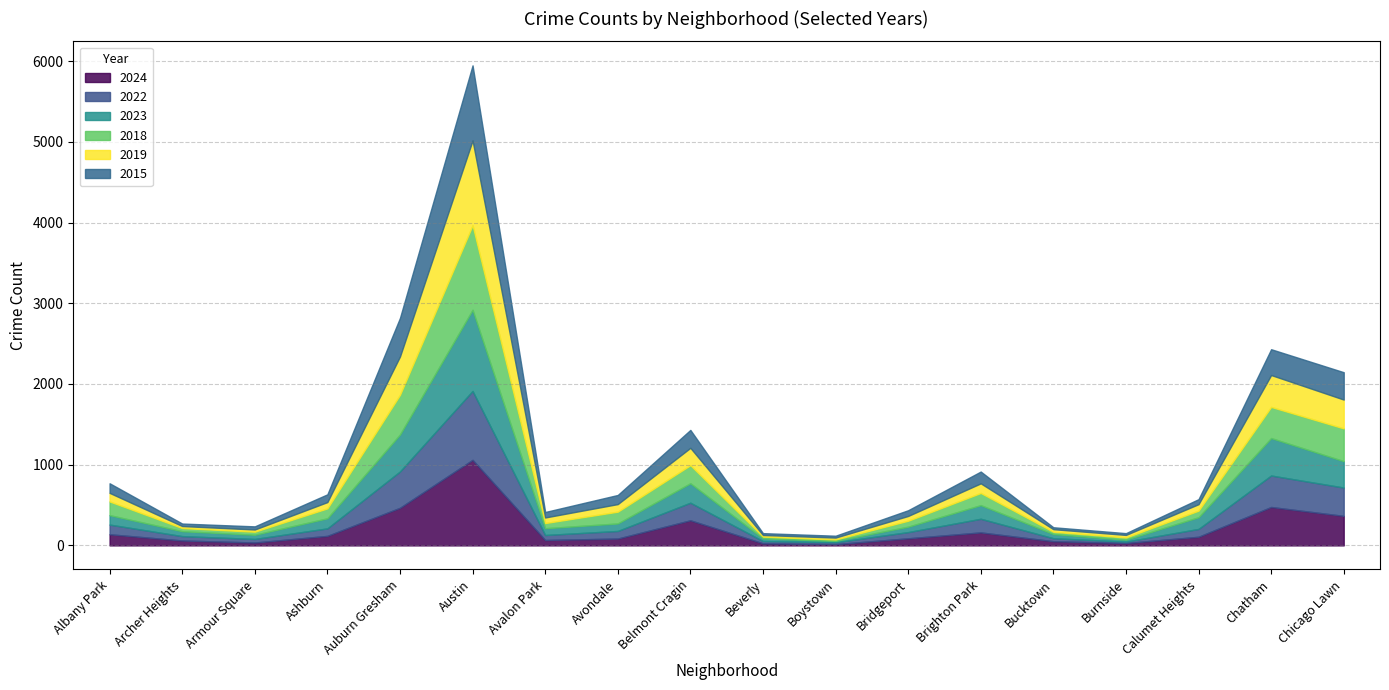

Rank the series by their maximum value, from highest to lowest.

2024, 2019, 2018, 2023, 2015, 2022